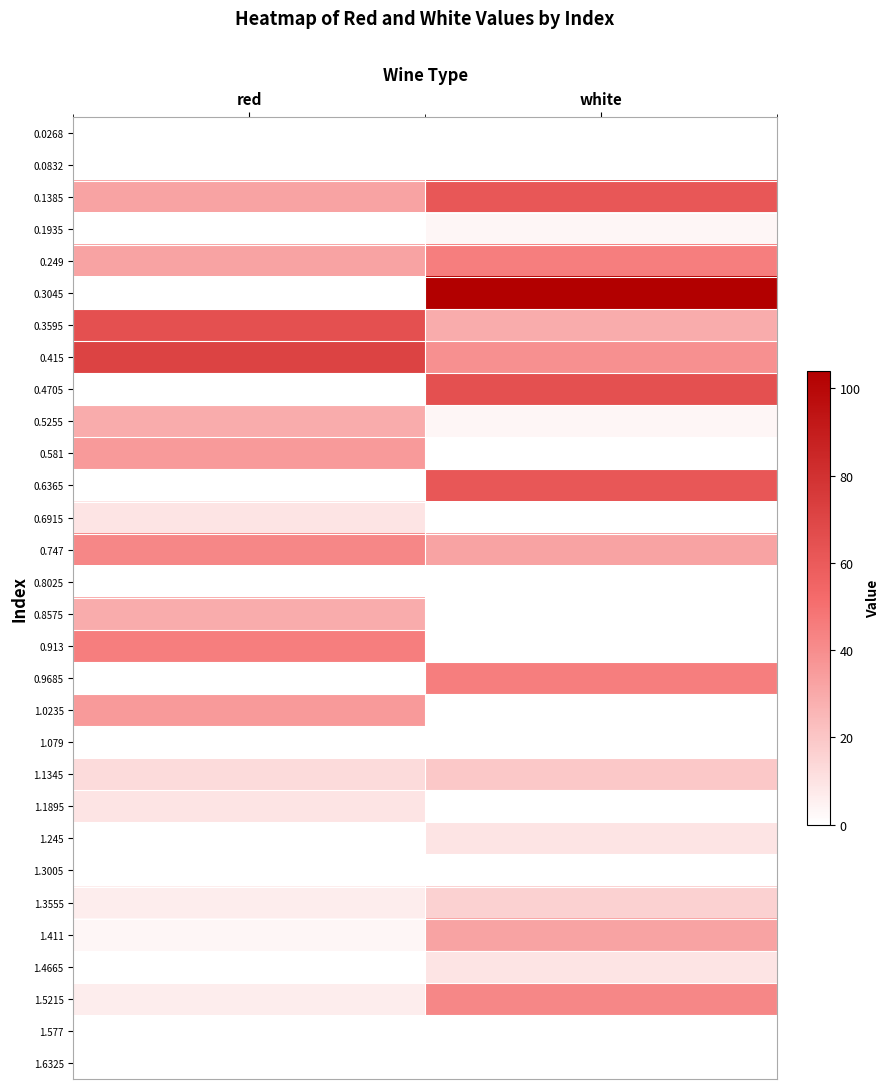

What is the greatest value displayed?

104.0